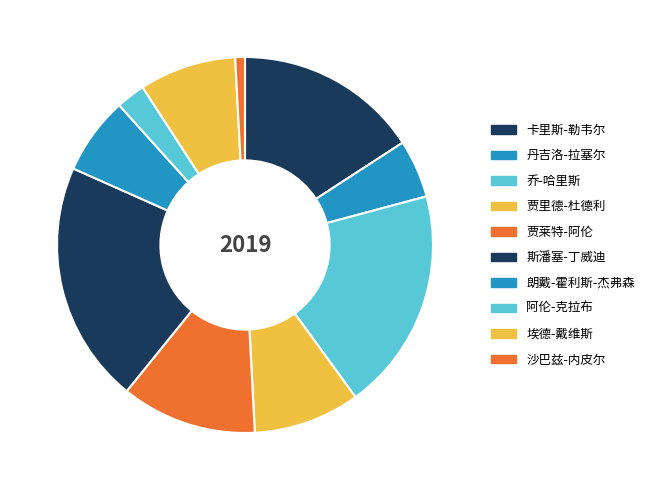

Is 乔-哈里斯 the majority of the pie?

No